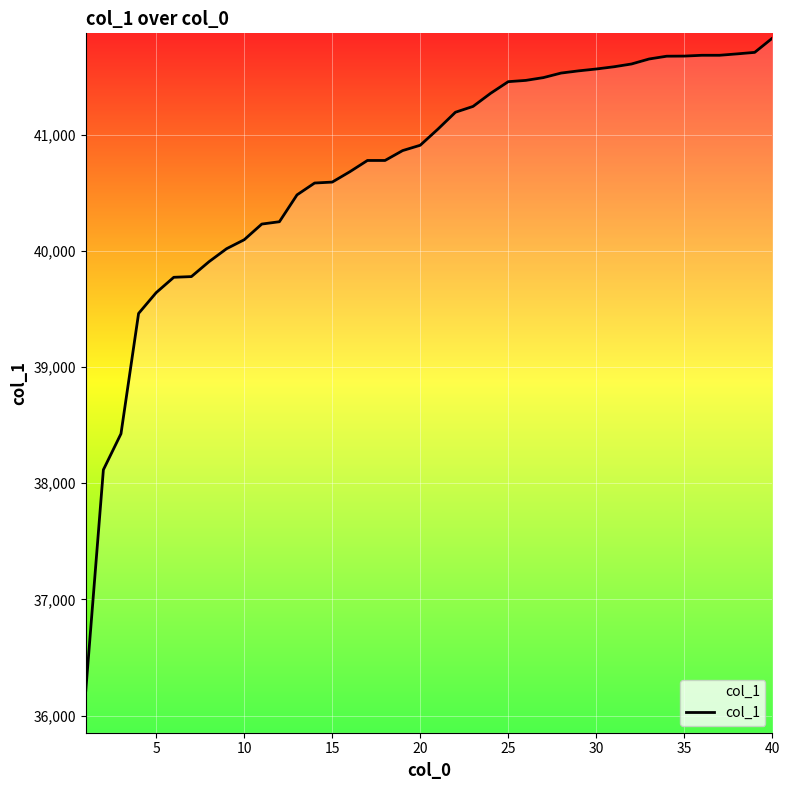

What is the minimum value shown in the chart?

36216